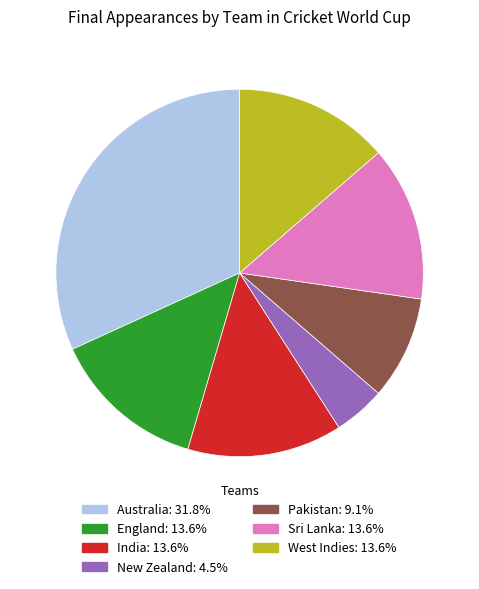

How many segments does this pie chart have?

7